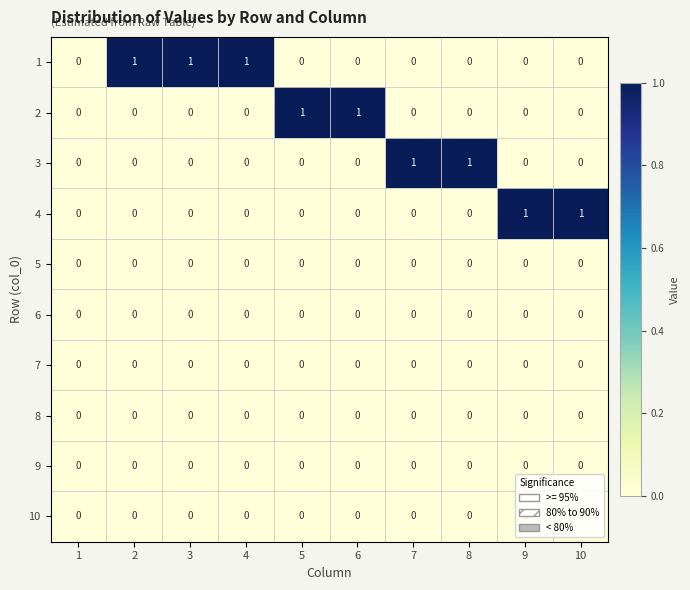

How many 2 values are between 0 and 1?

10